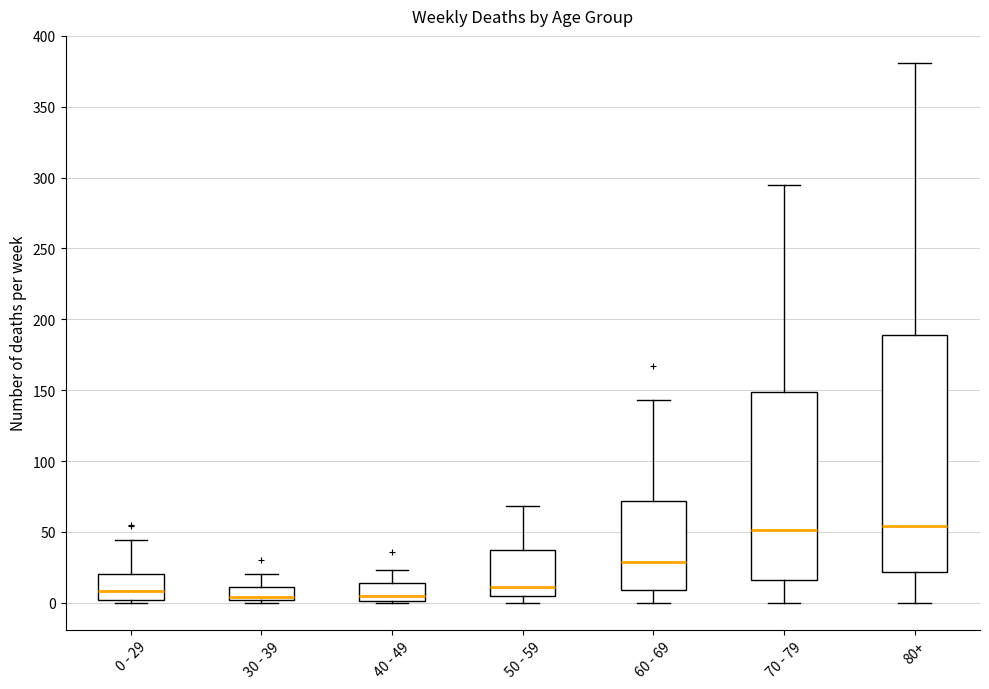

Reading left to right, transcribe this box plot: for each box, give where its median line is, the range the box spans, and where its two whiskers end, as read against the y-axis. The values are not printed on the chart, so give them approximately, as read against the axis.

0 - 29: median 10, box 0 to 20, whiskers 0 (just below the box's lower edge) to 45
30 - 39: median 5, box 0 to 10, whiskers 0 (just below the box's lower edge) to 20
40 - 49: median 5, box 0 to 15, whiskers 0 to 25
50 - 59: median 10, box 5 to 35, whiskers 0 to 70
60 - 69: median 30, box 10 to 70, whiskers 0 to 145
70 - 79: median 50, box 15 to 150, whiskers 0 to 295
80+: median 55, box 20 to 190, whiskers 0 to 380